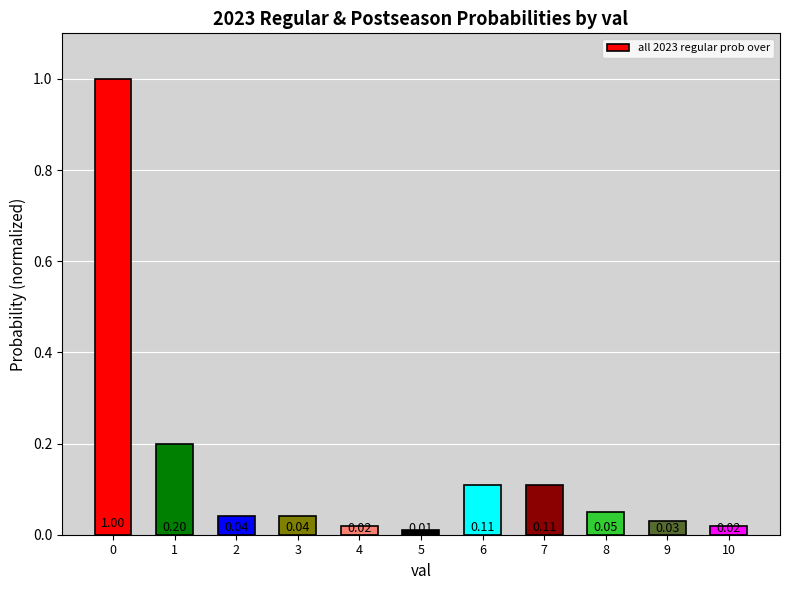

Approximately how many times larger is the value at 5 compared to 2?

0.2